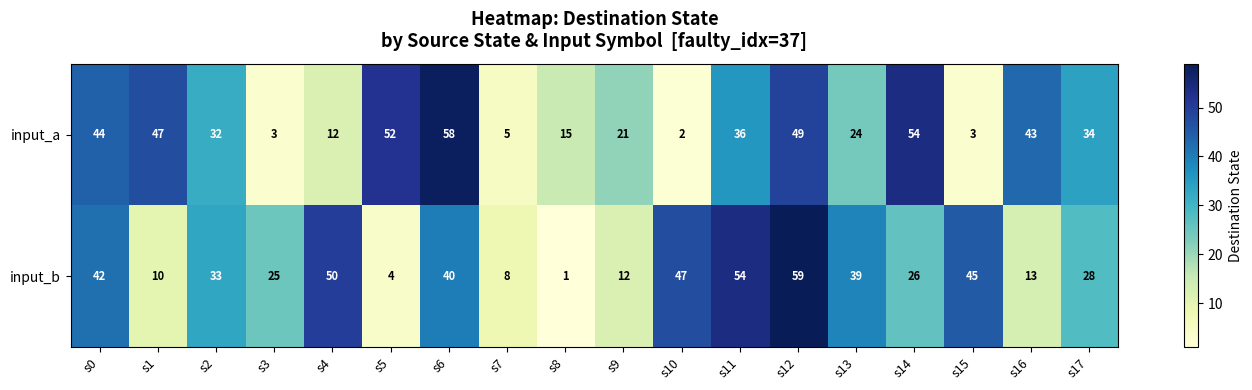

Is it true that input_a equals 52 at s5?

True